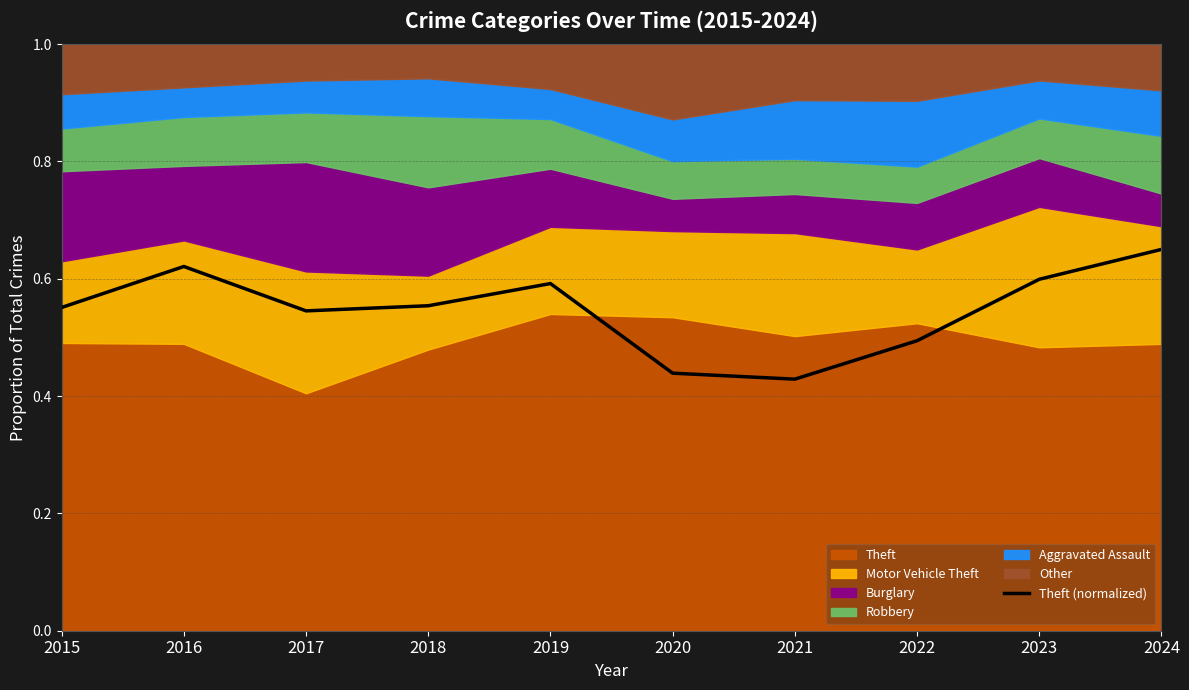

Which category has the highest value across all series?

2024